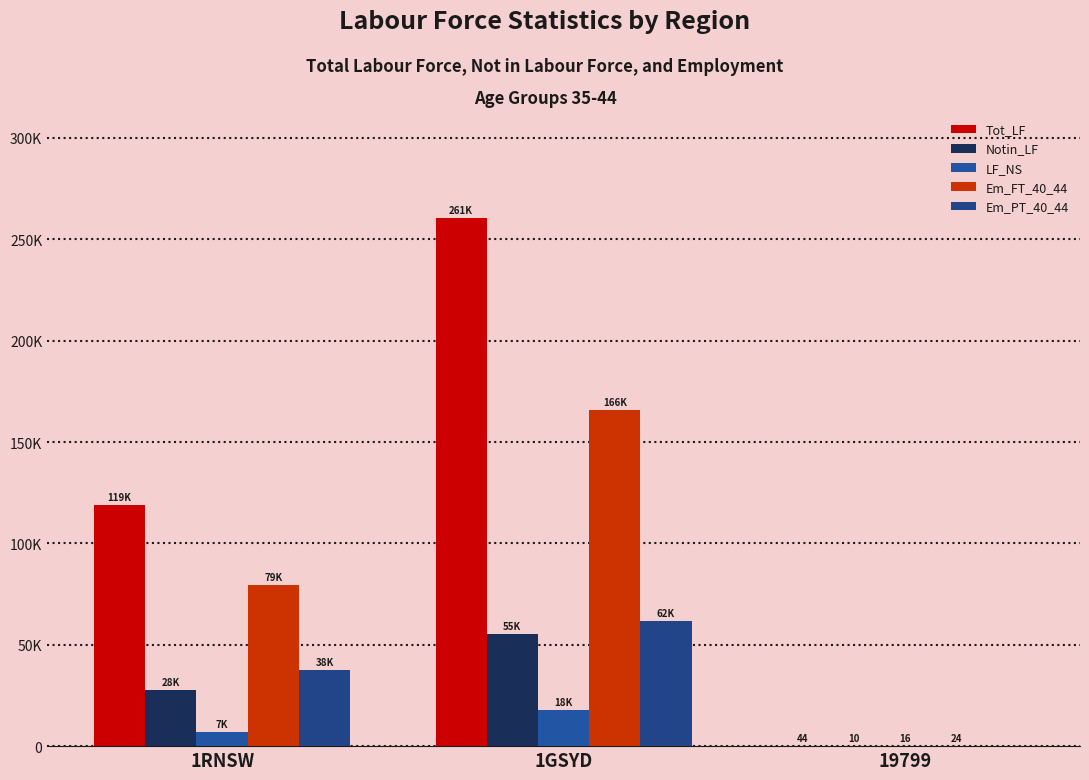

Reading left to right, transcribe all the data shown in this chart.

Tot_LF: 118893	260683	44
Notin_LF: 27556	55193	10
LF_NS: 6771	17902	16
Em_FT_40_44: 79444	165928	24
Em_PT_40_44: 37750	61770	0